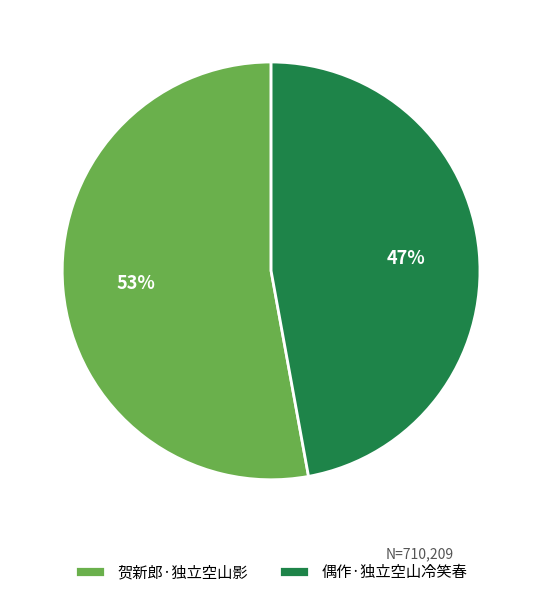

How many slices are in this pie chart?

2